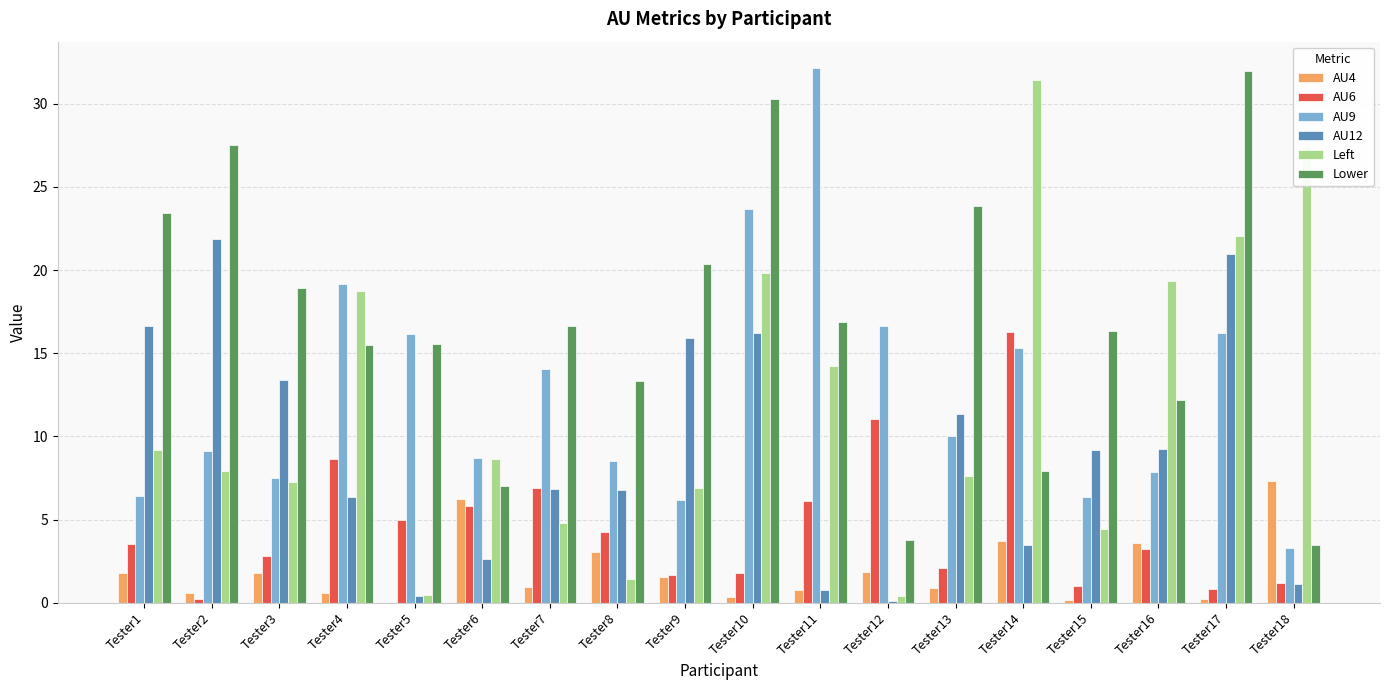

Is it true that Left equals 27.6 at Tester4?

False